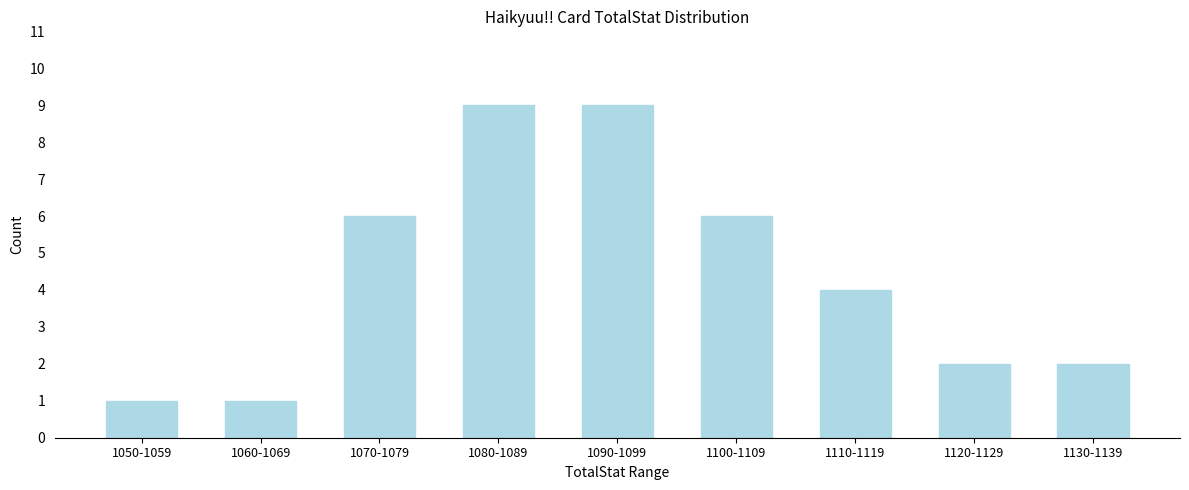

Reading left to right, extract all data points from this chart.

1	1	6	9	9	6	4	2	2